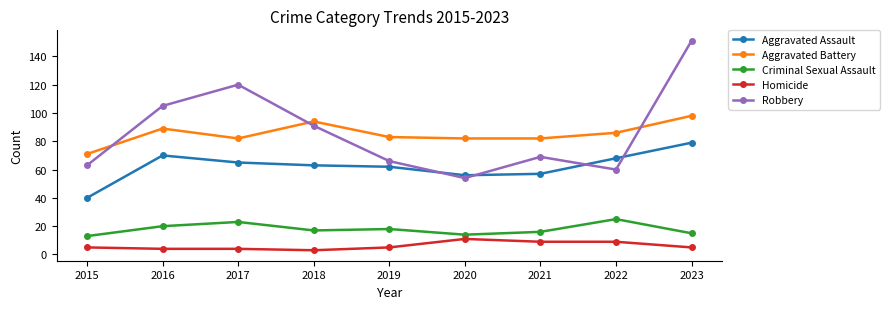

Is the value of Aggravated Battery at 2016 greater than the value of Aggravated Assault at 2017?

Yes